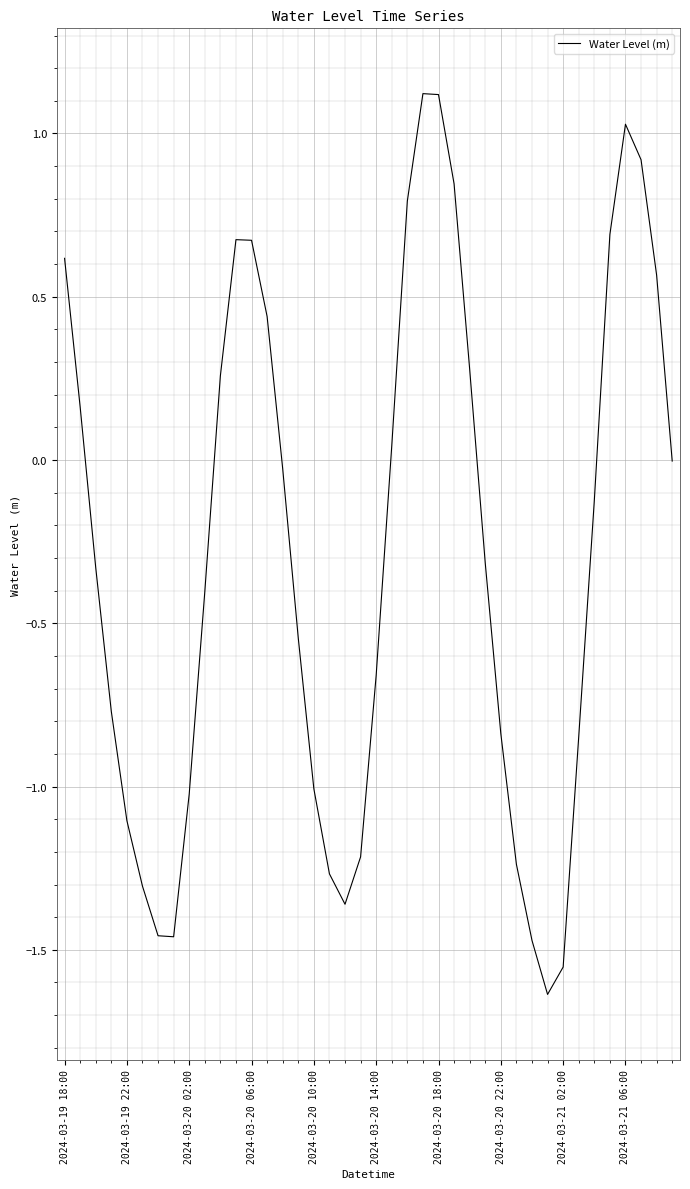

What is the average value?

-0.3